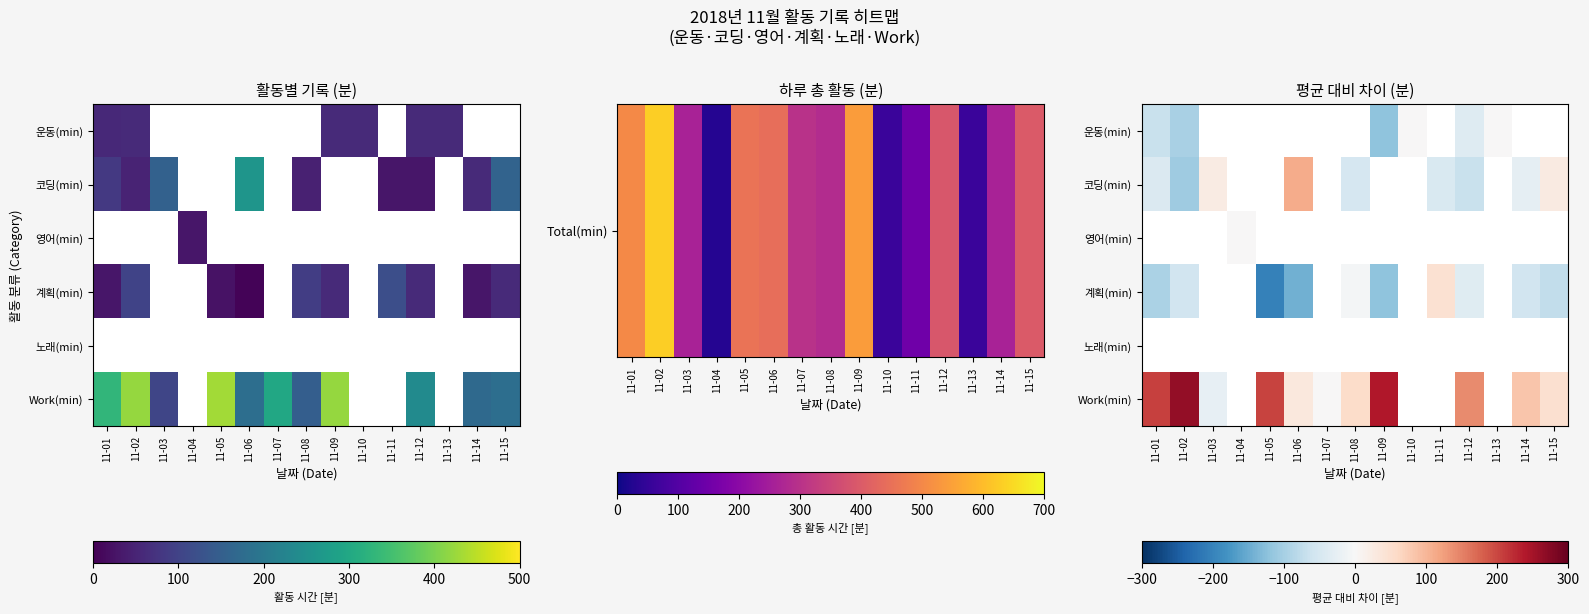

How many distinct data groups are displayed?

6